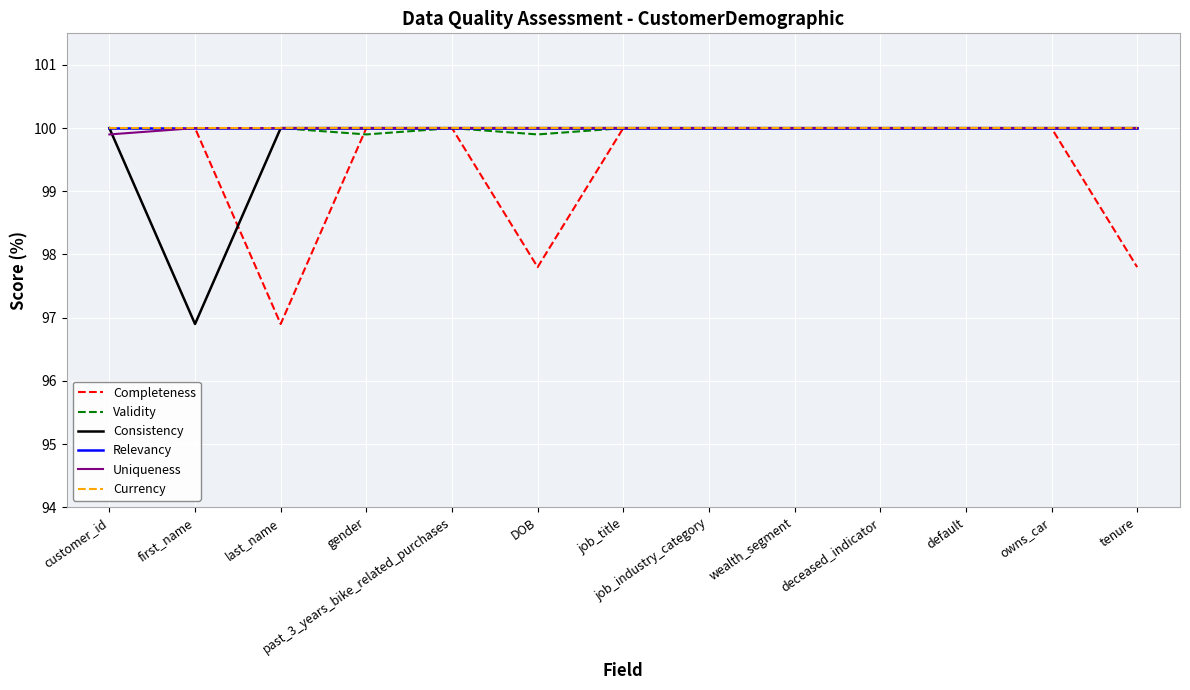

What is the sum of all Completeness values?

1292.5